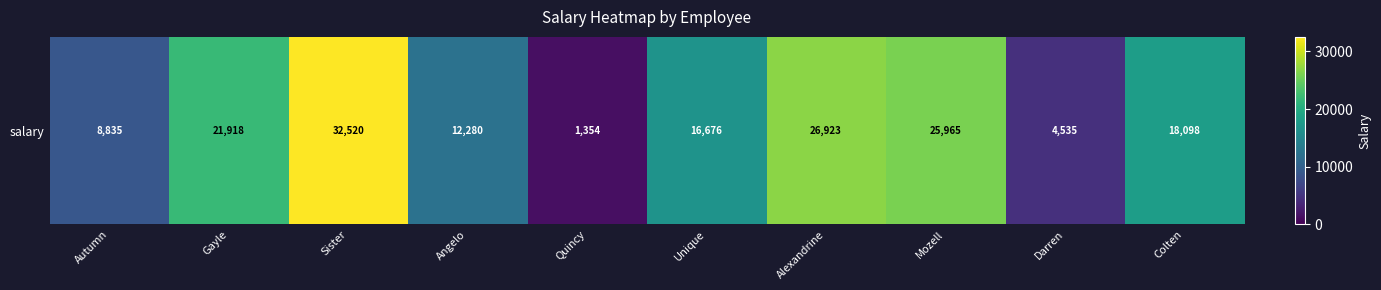

Reading left to right, extract all data points from this chart.

8835	21918	32520	12280	1354	16676	26923	25965	4535	18098